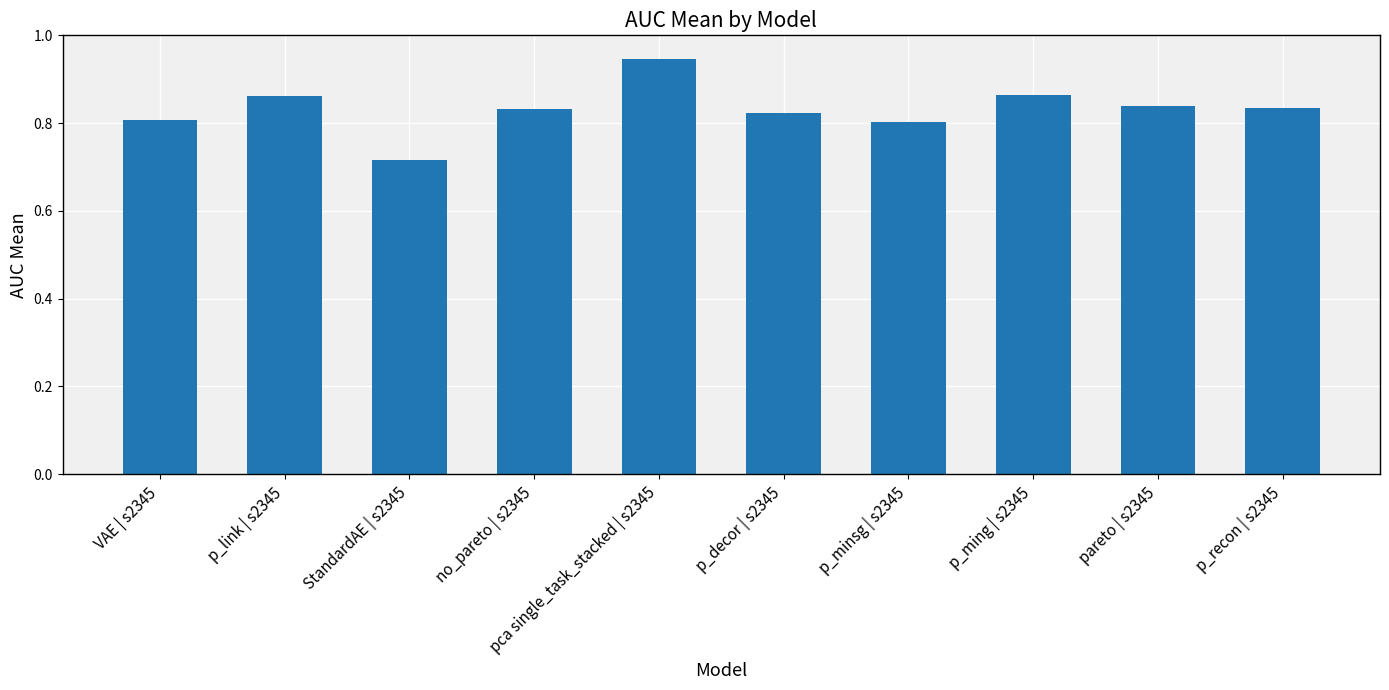

What is the label of the 10th bar from the left?

p_recon | s2345